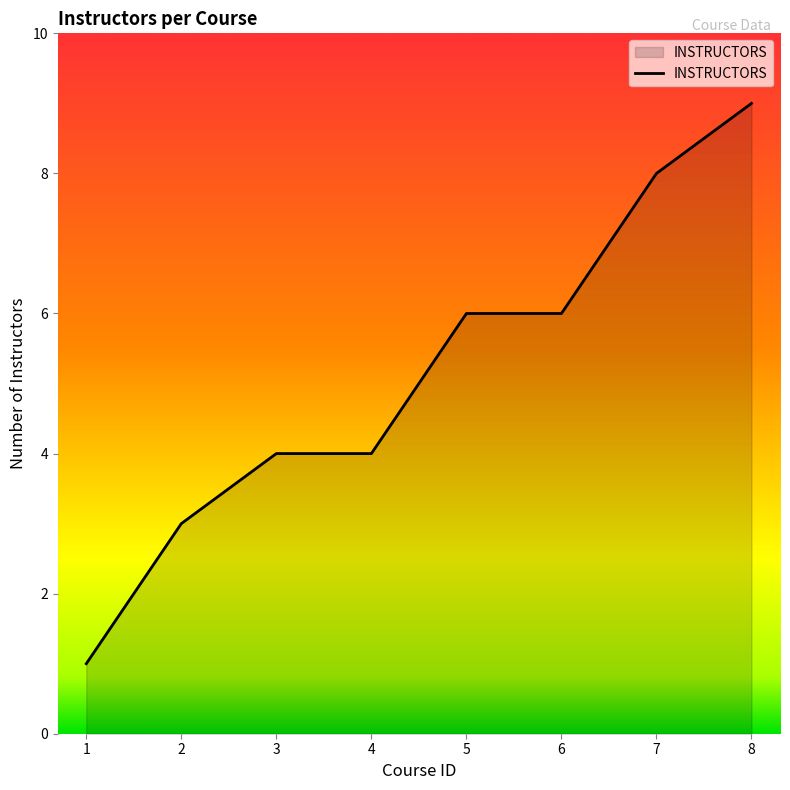

Which category has the highest value across all series?

8